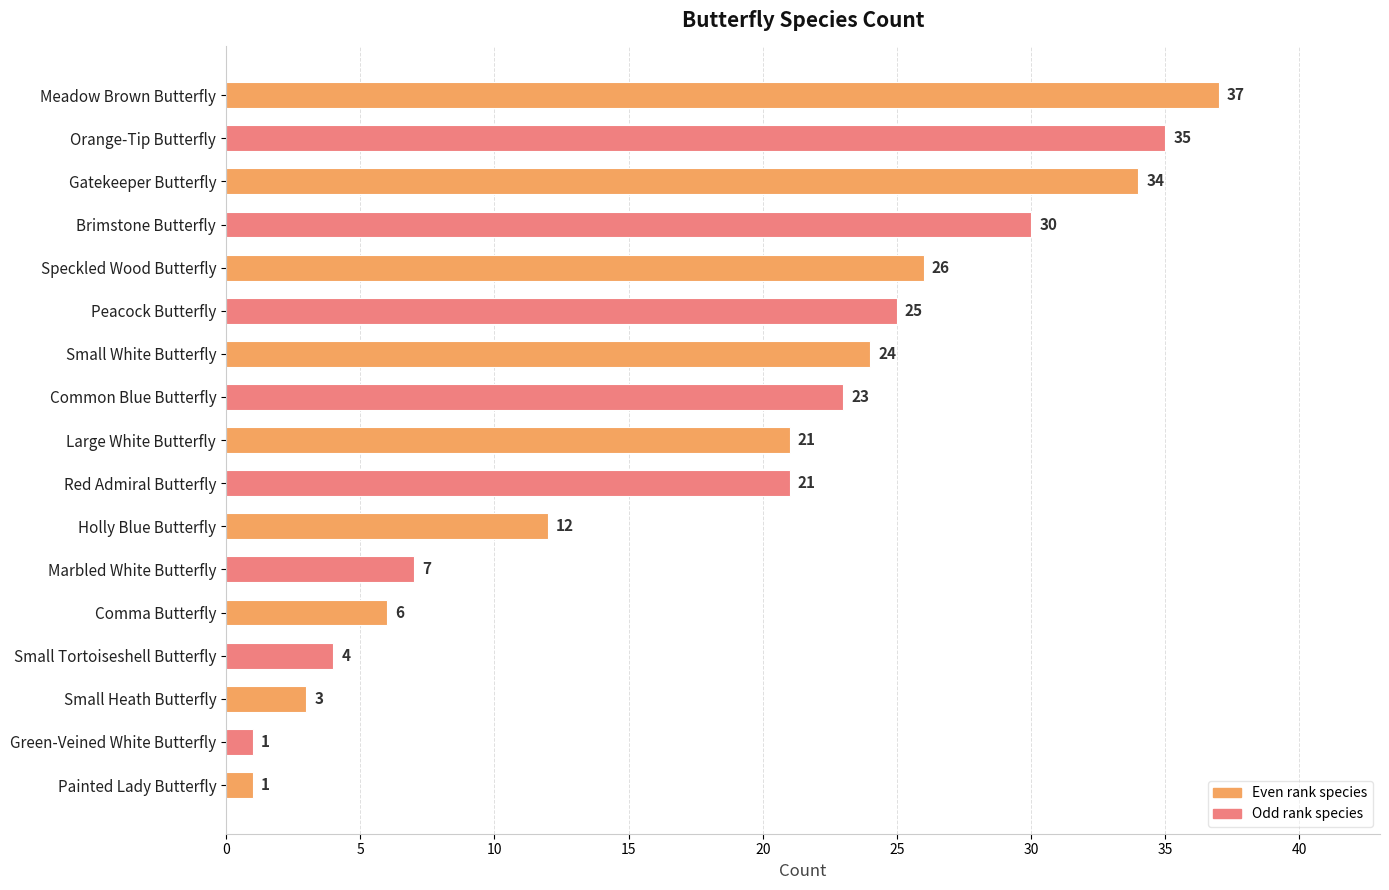

The chart shows a value of 34 at Gatekeeper Butterfly. True or false?

True